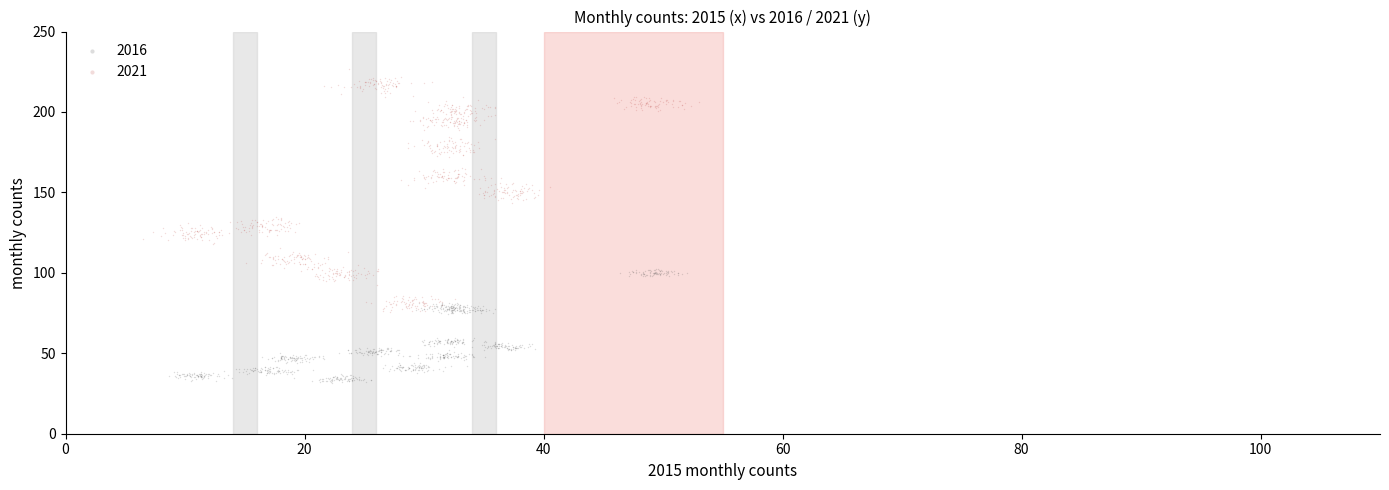

Which series has the largest Y range (max minus min)?

2021